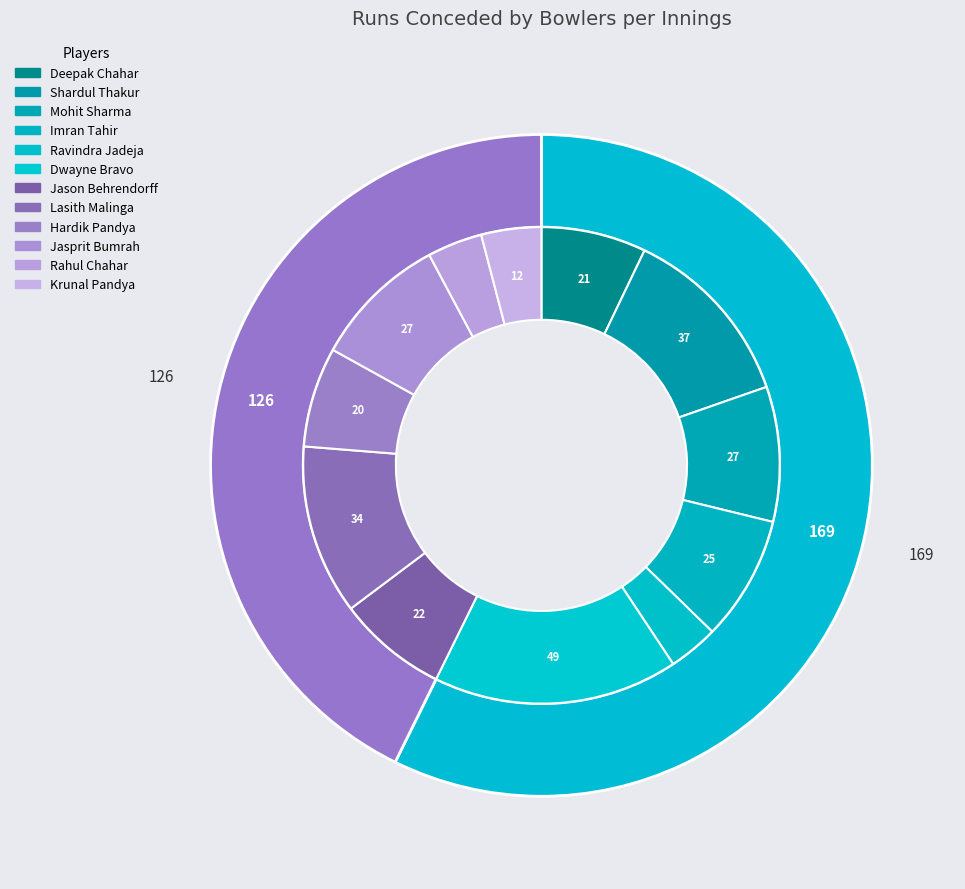

Which slice is the smallest?

Ravindra Jadeja